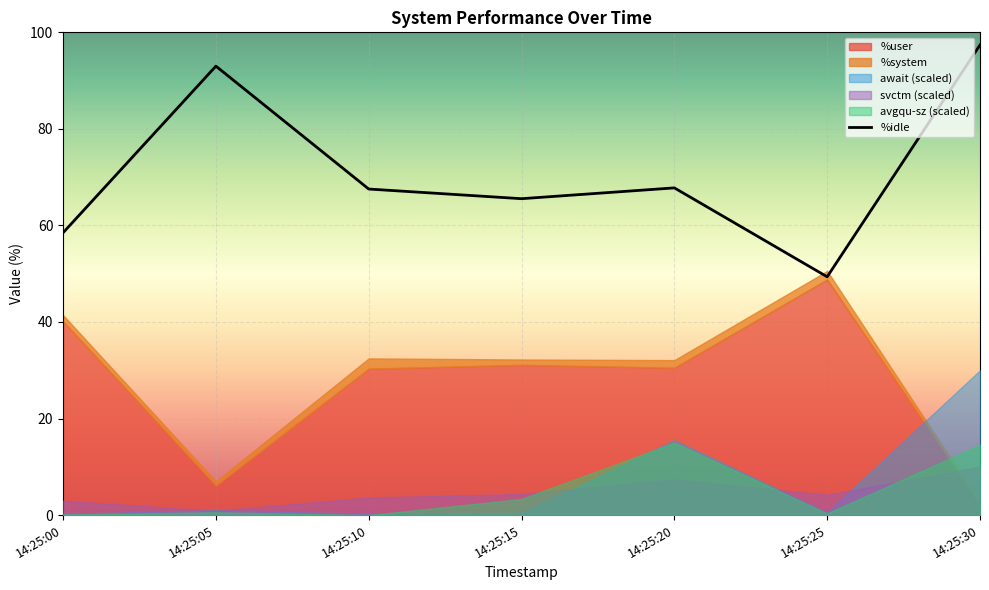

Which series changed the most between 0 and 2?

%idle